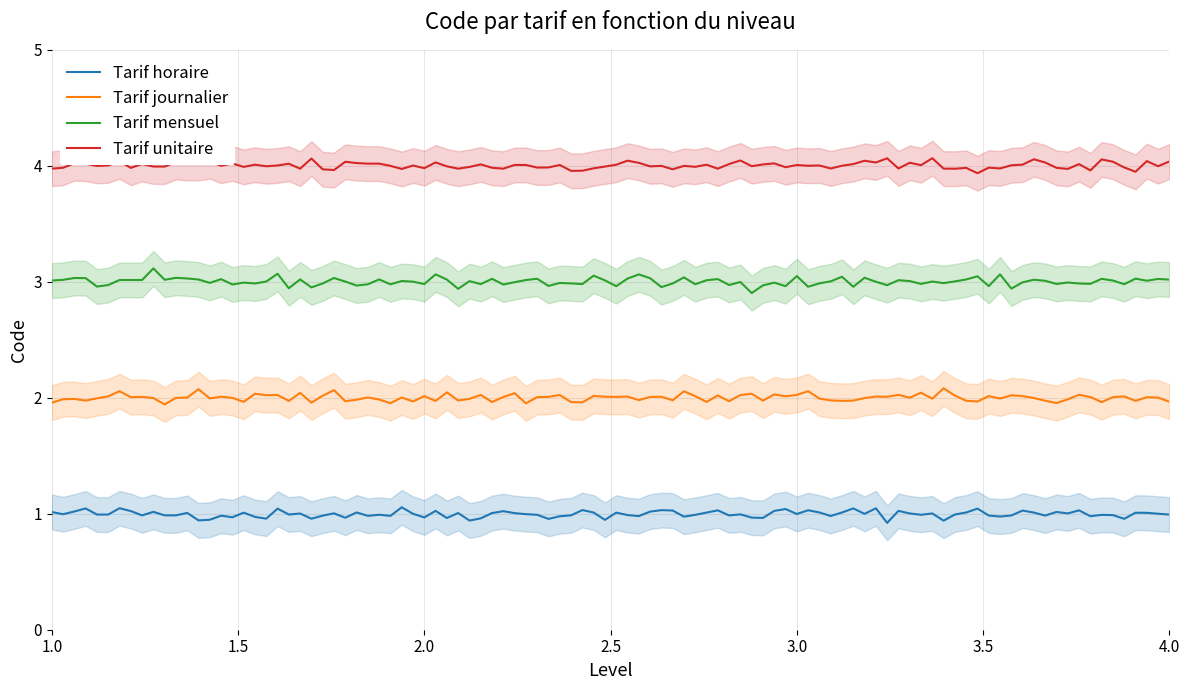

What is the spread (max minus min) of values at 3?

3